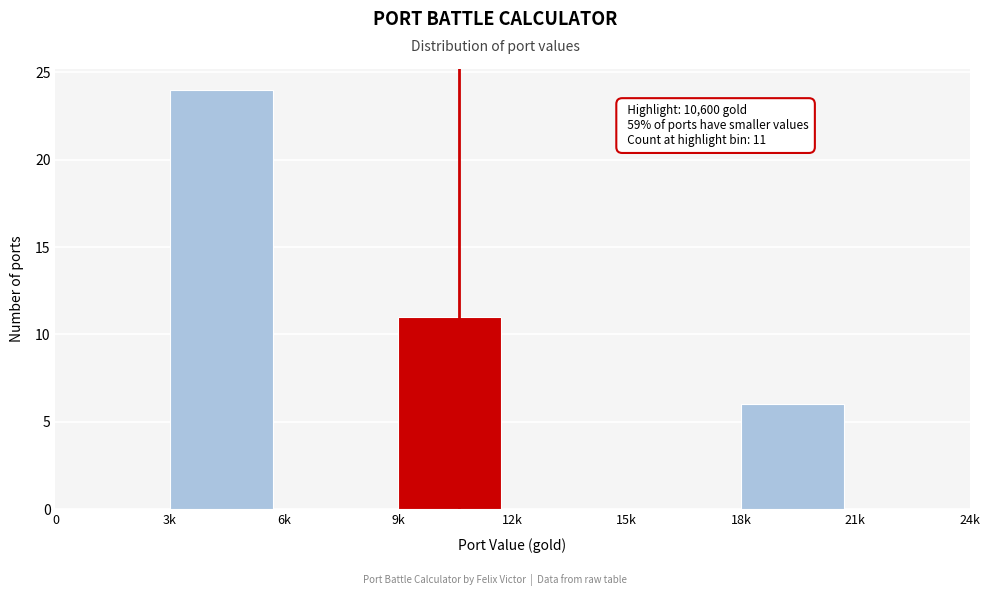

Reading right to left, what are all the values shown in this chart?

21k=0	18k=6	15k=0	12k=0	9k=11	6k=0	3k=24	0=0